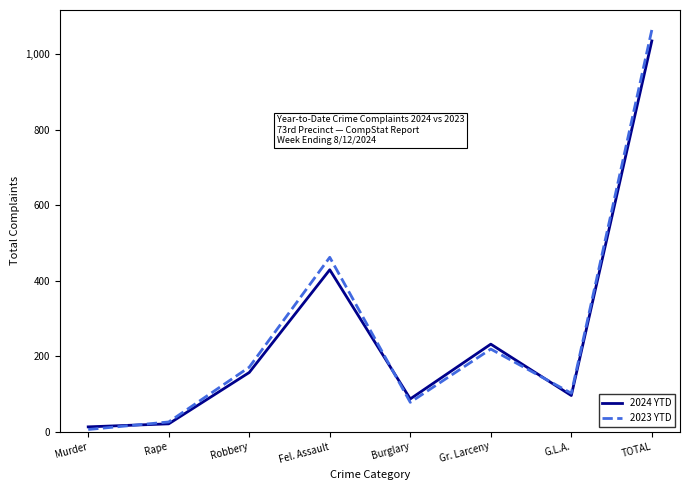

Where is 2024 YTD nearest to the value 524?

Fel. Assault